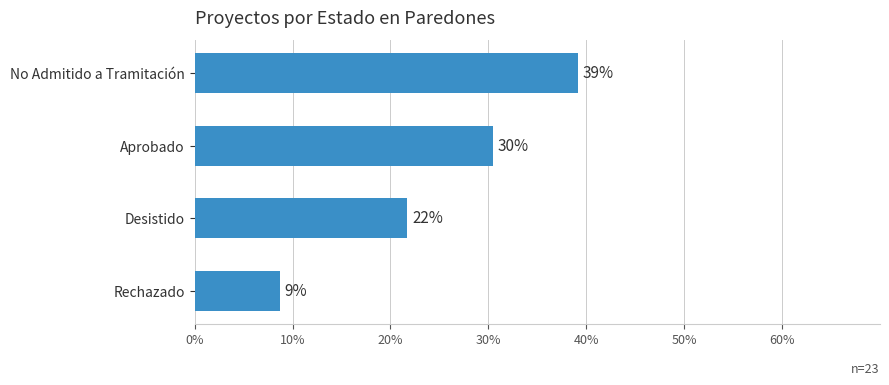

Does the chart contain any negative values?

No